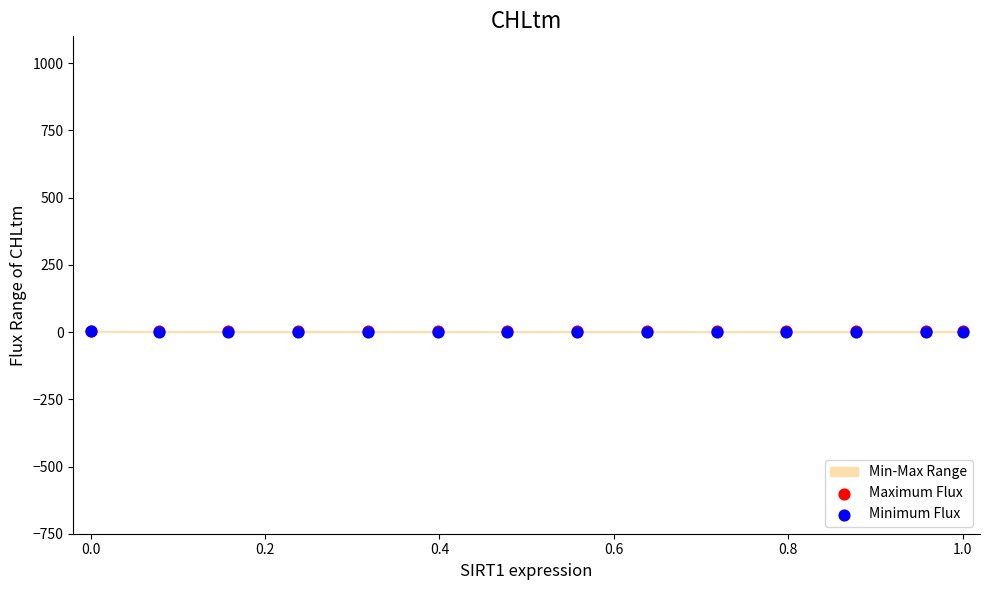

Which series contains the highest Y value?

Maximum Flux